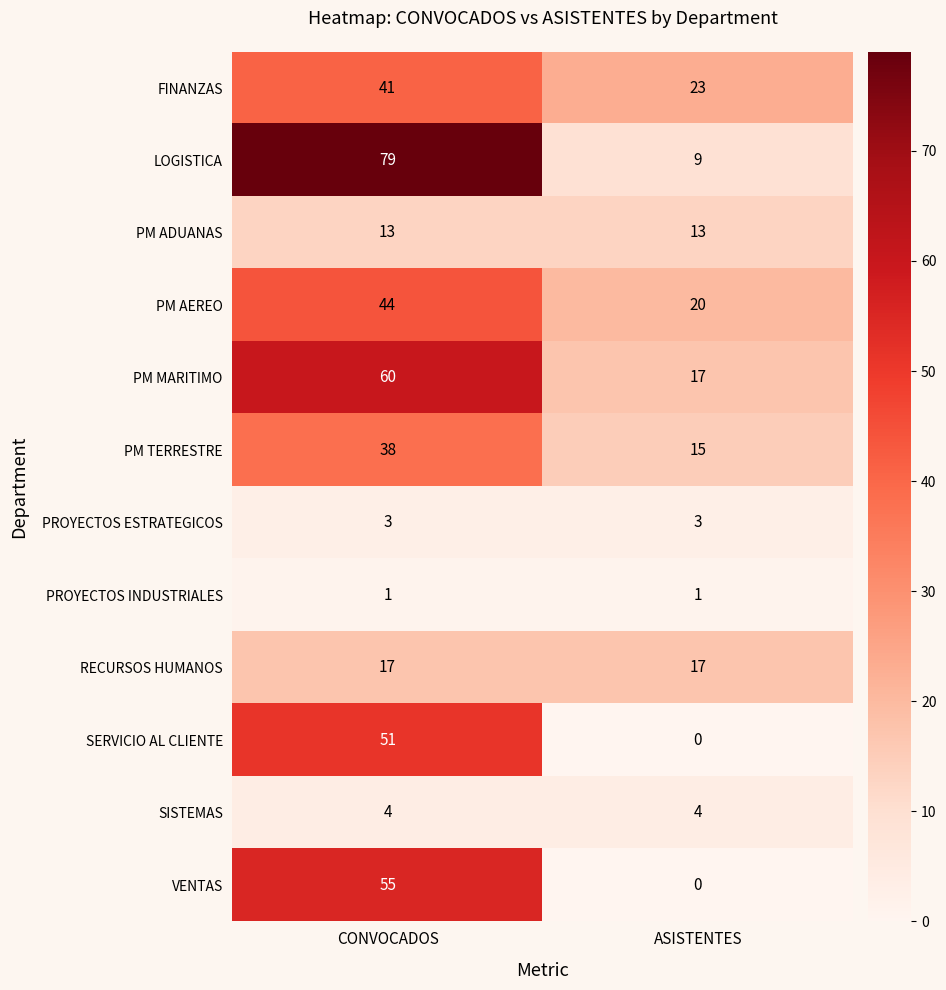

Reading right to left, transcribe all the data shown in this chart.

FINANZAS: 23	41
LOGISTICA: 9	79
PM ADUANAS: 13	13
PM AEREO: 20	44
PM MARITIMO: 17	60
PM TERRESTRE: 15	38
PROYECTOS ESTRATEGICOS: 3	3
PROYECTOS INDUSTRIALES: 1	1
RECURSOS HUMANOS: 17	17
SERVICIO AL CLIENTE: 0	51
SISTEMAS: 4	4
VENTAS: 0	55